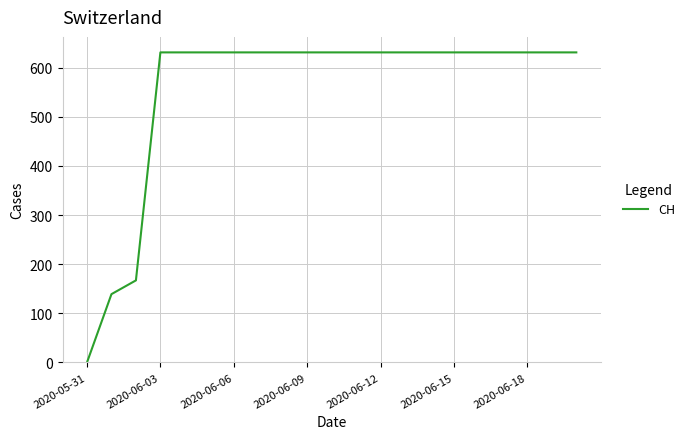

What is the difference between the maximum and minimum values?

631